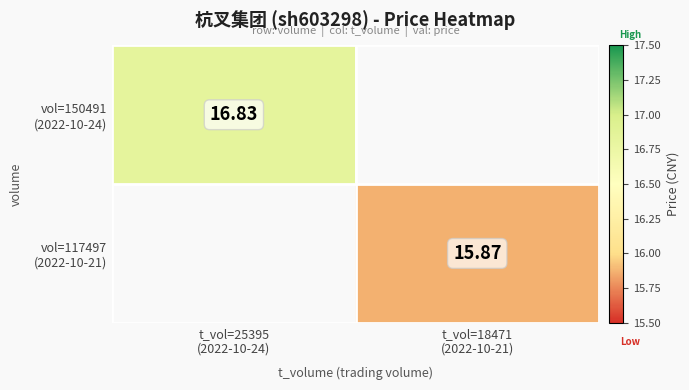

Where does the vol=117497 (2022-10-21) series first go above 15?

t_vol=18471 (2022-10-21)